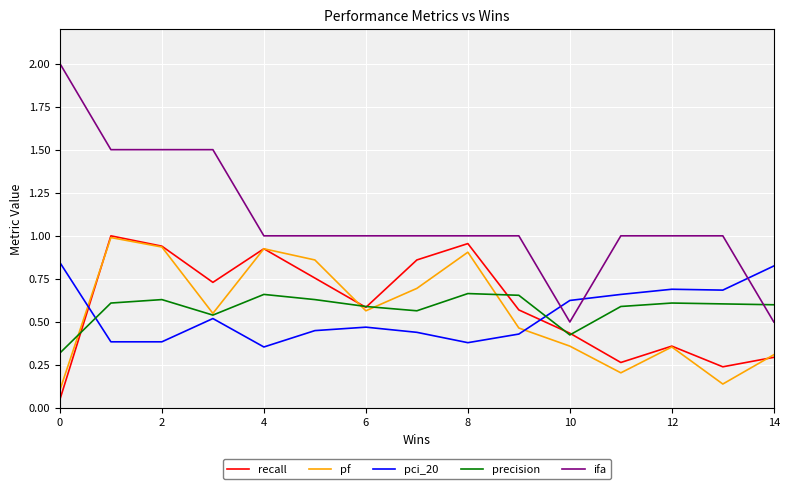

After their last crossing, which series has the higher values: precision or ifa?

precision